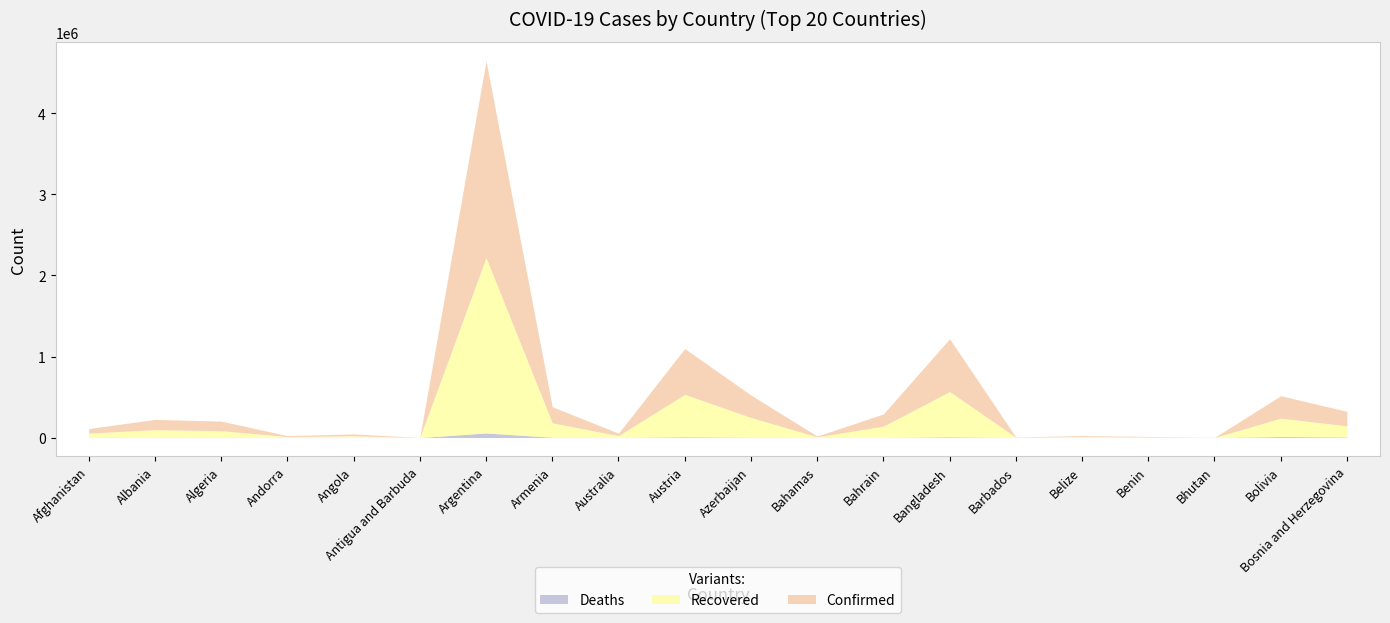

What is the highest value of the Deaths series?

56634